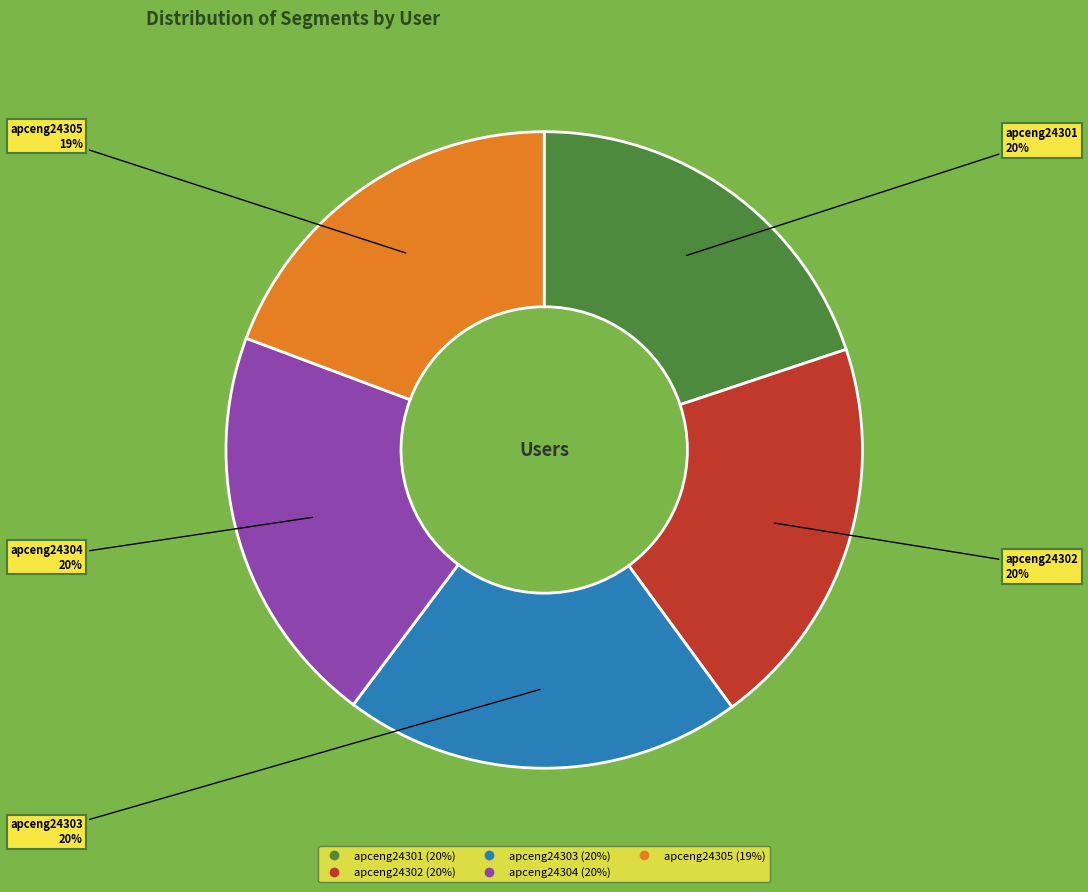

Which slice is the smallest?

apceng24305